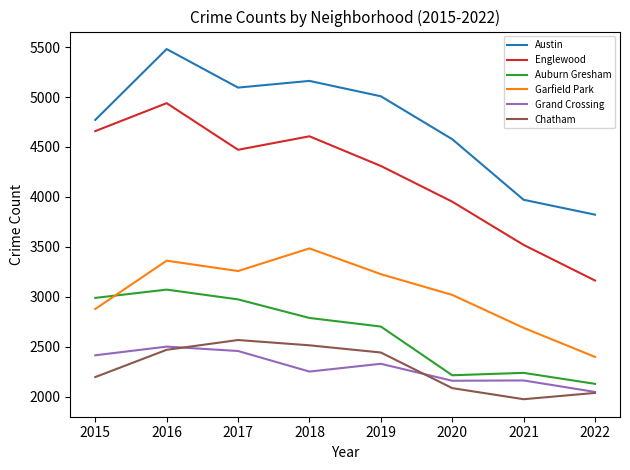

True or false: Grand Crossing has a value of 2046 at 2022.

True